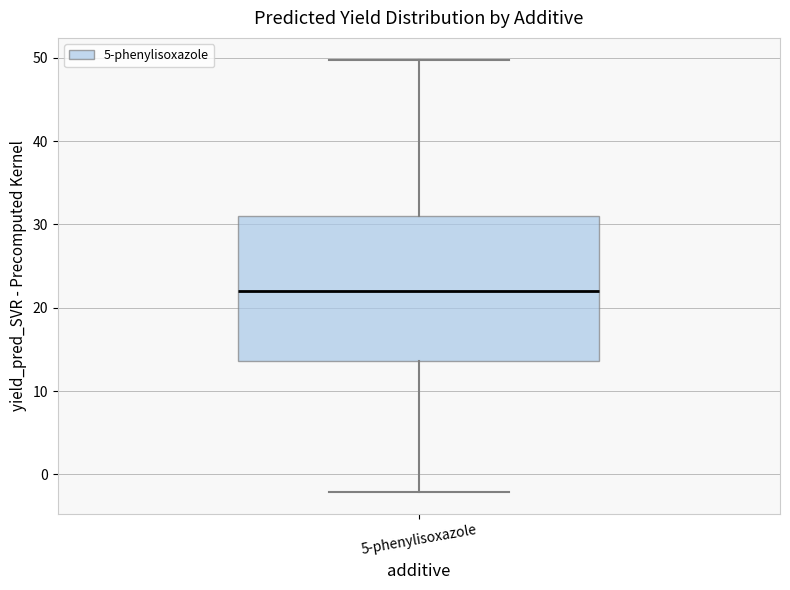

Where does the lower whisker of the box for 5-phenylisoxazole end on the y-axis? The values are not printed on the chart, so give them approximately, as read against the axis.

-2